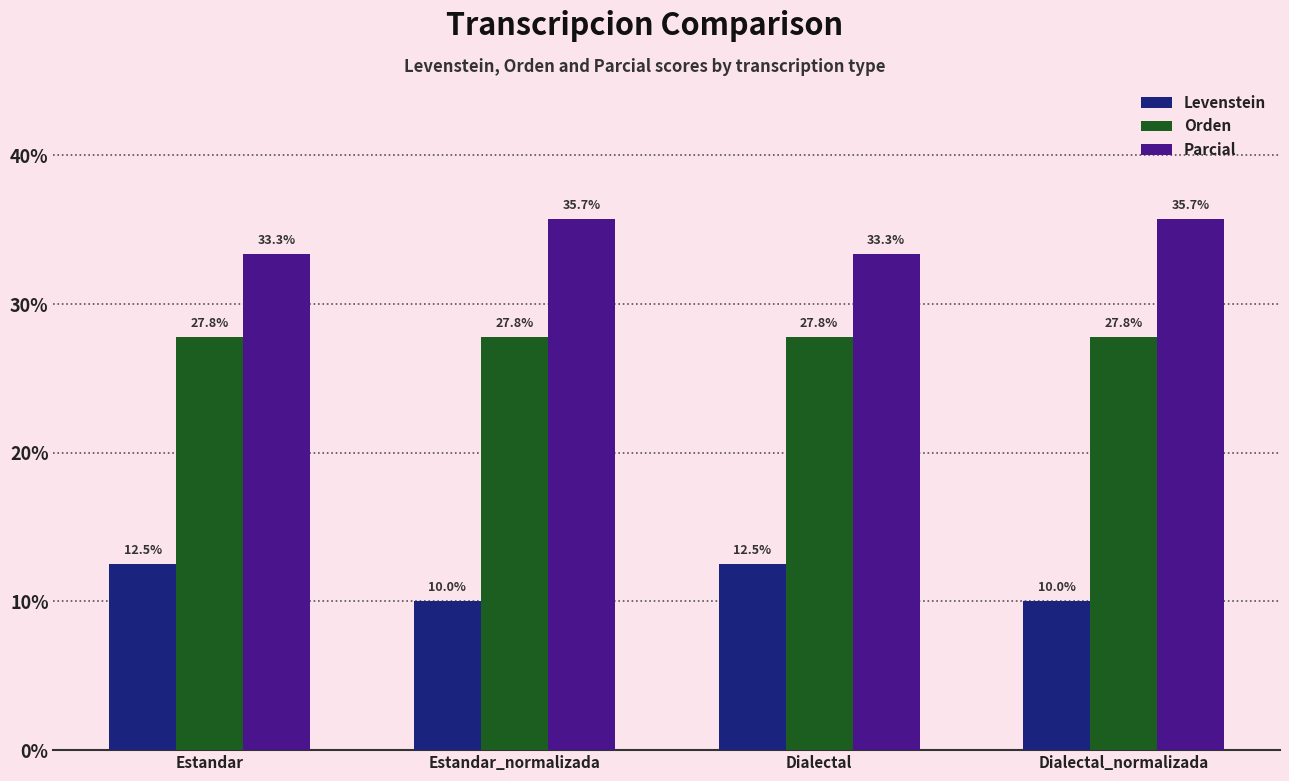

What is the smallest value displayed?

10.0